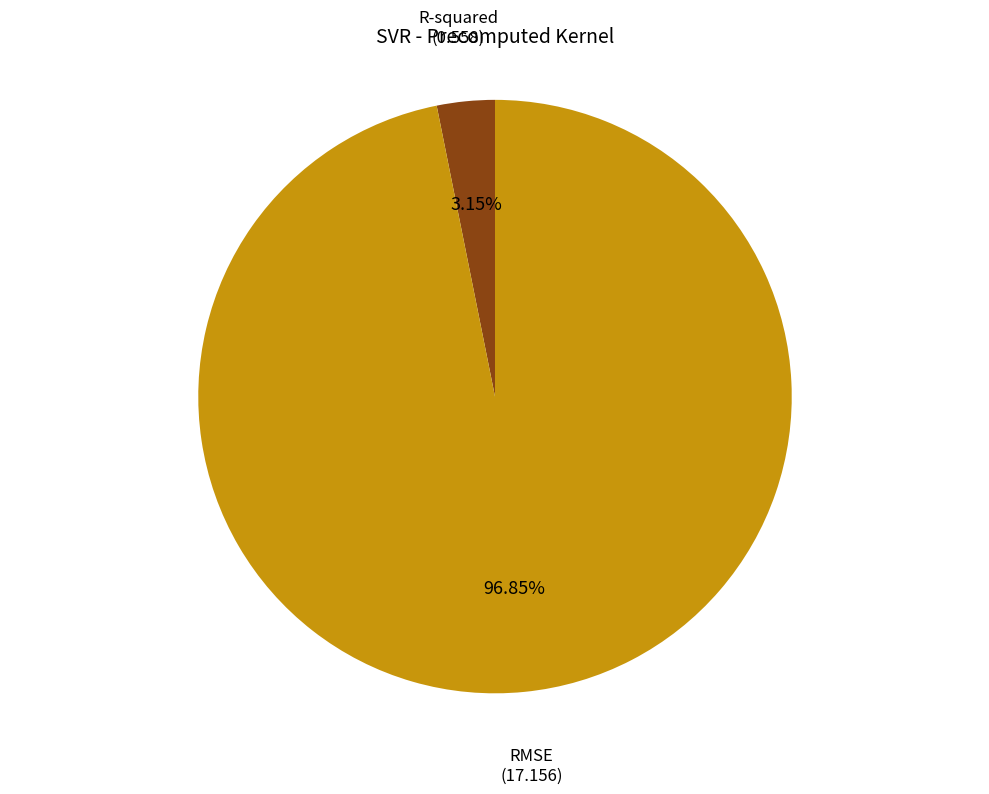

Is it true that RMSE is 97% of the pie?

True